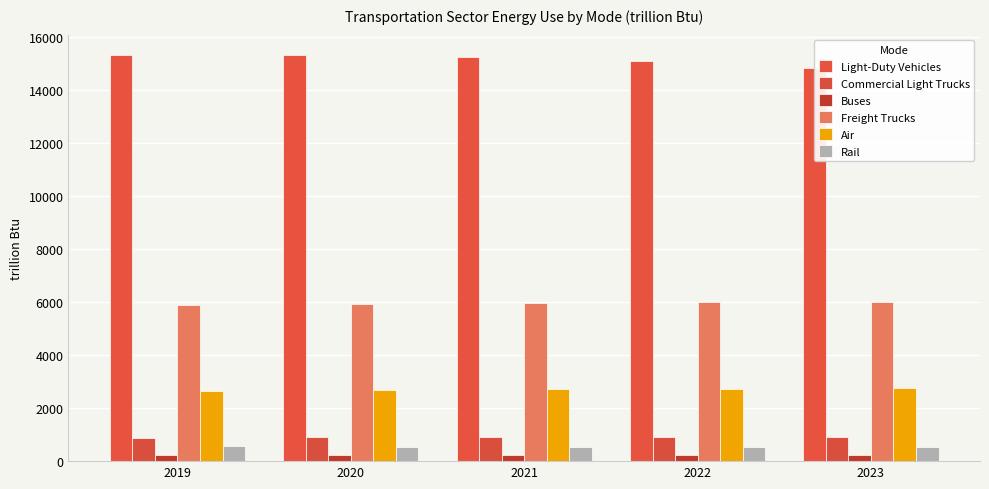

What are all the series names shown in the legend?

Light-Duty Vehicles, Commercial Light Trucks, Buses, Freight Trucks, Air, Rail